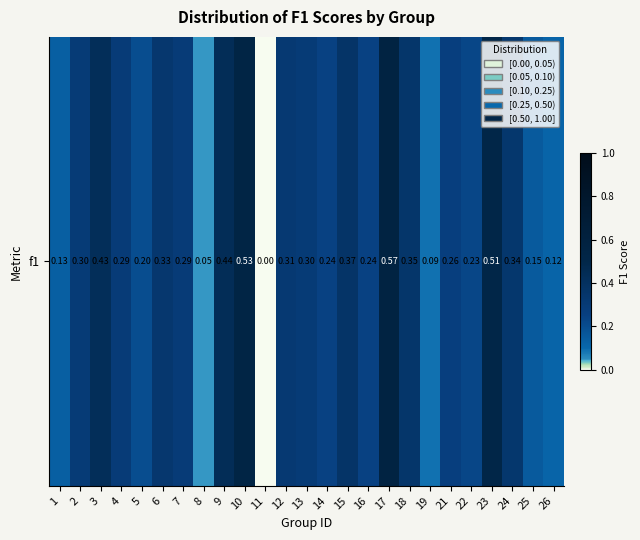

Count the number of data series in this chart.

1